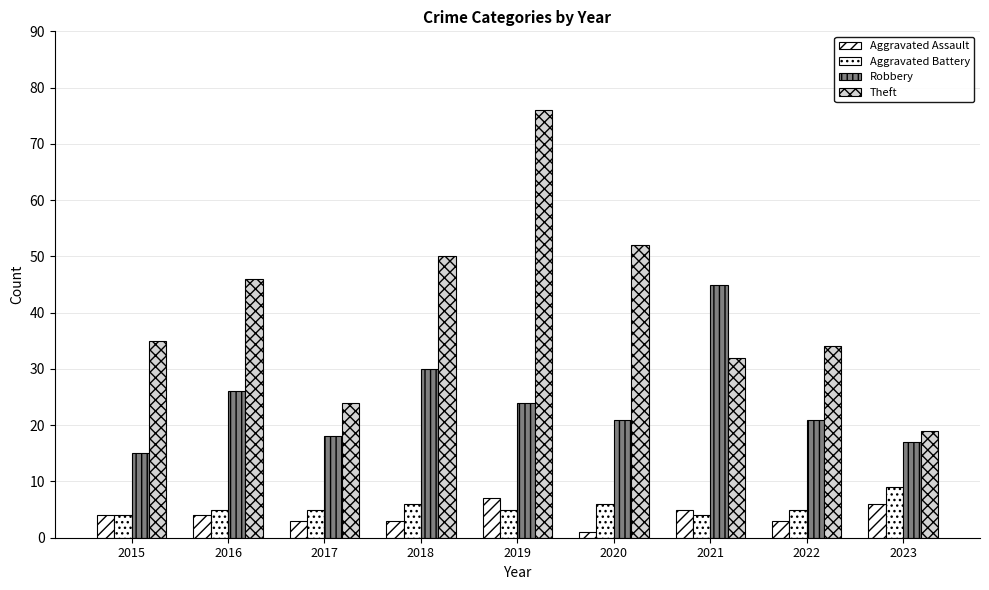

At which label does Aggravated Battery first exceed 5?

2018